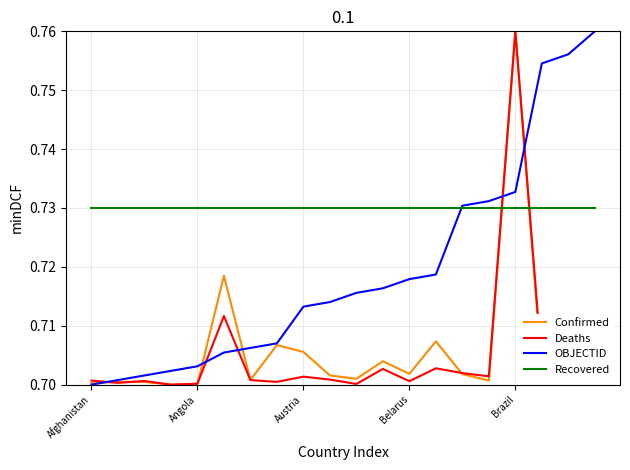

Which series has the largest total across all categories?

Recovered